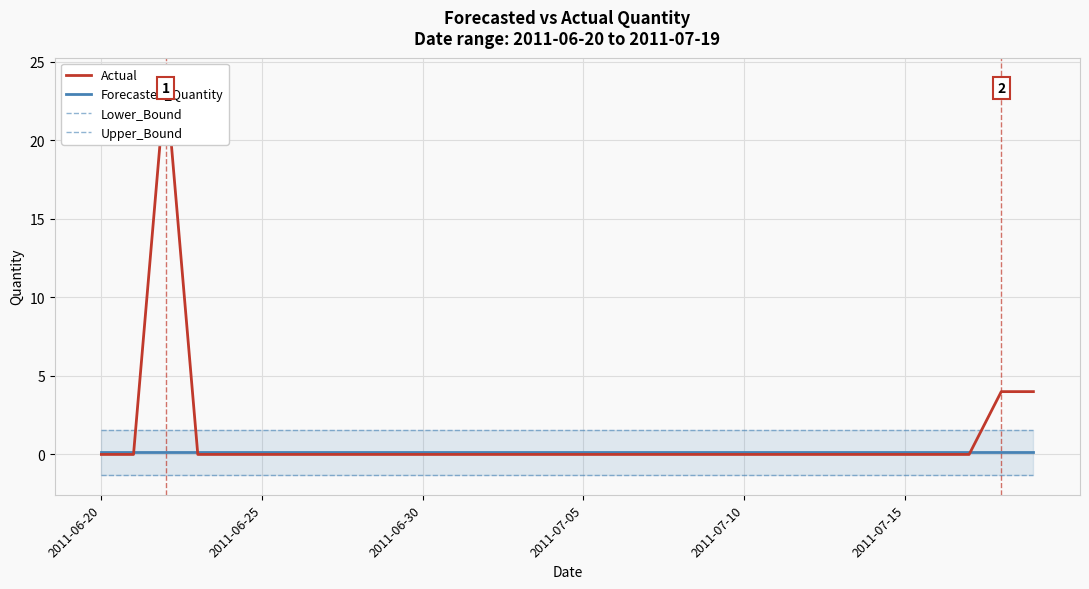

How many lines are shown in the chart?

4